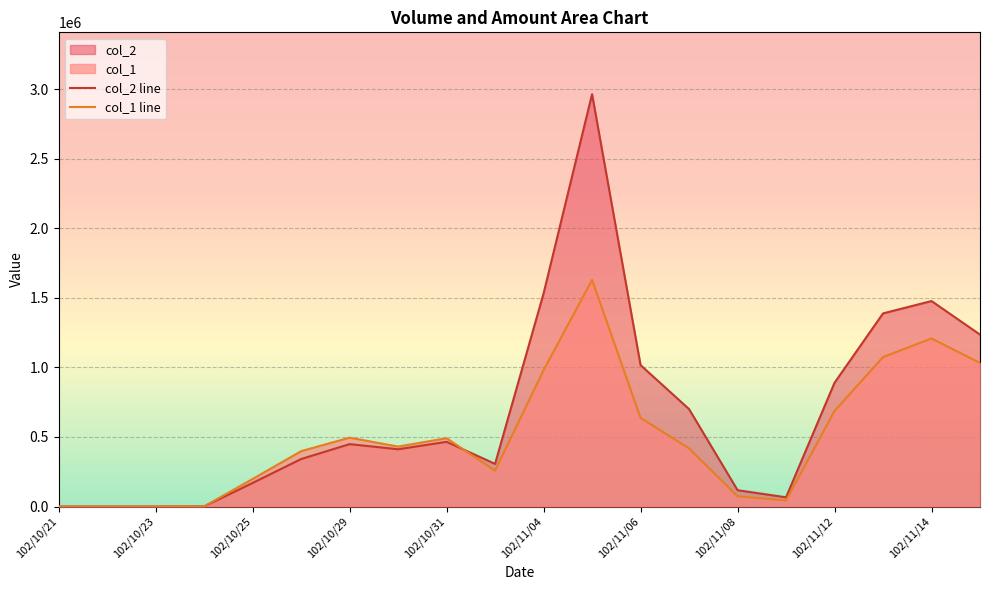

Rank the series by their average value, from lowest to highest.

col_1 line, col_2 line